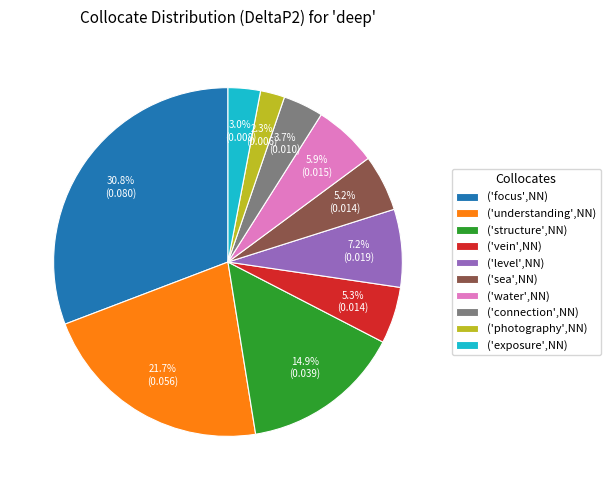

Count the number of slices in the pie.

10